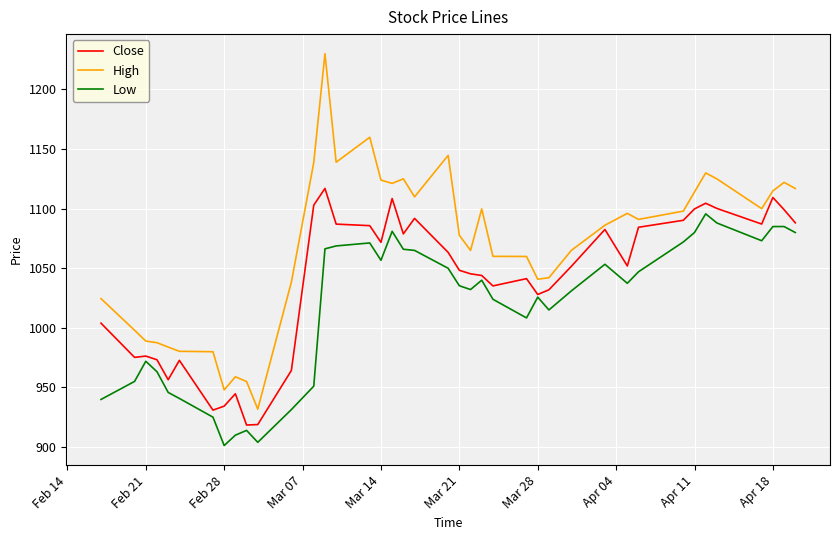

Which series has the largest total across all categories?

High